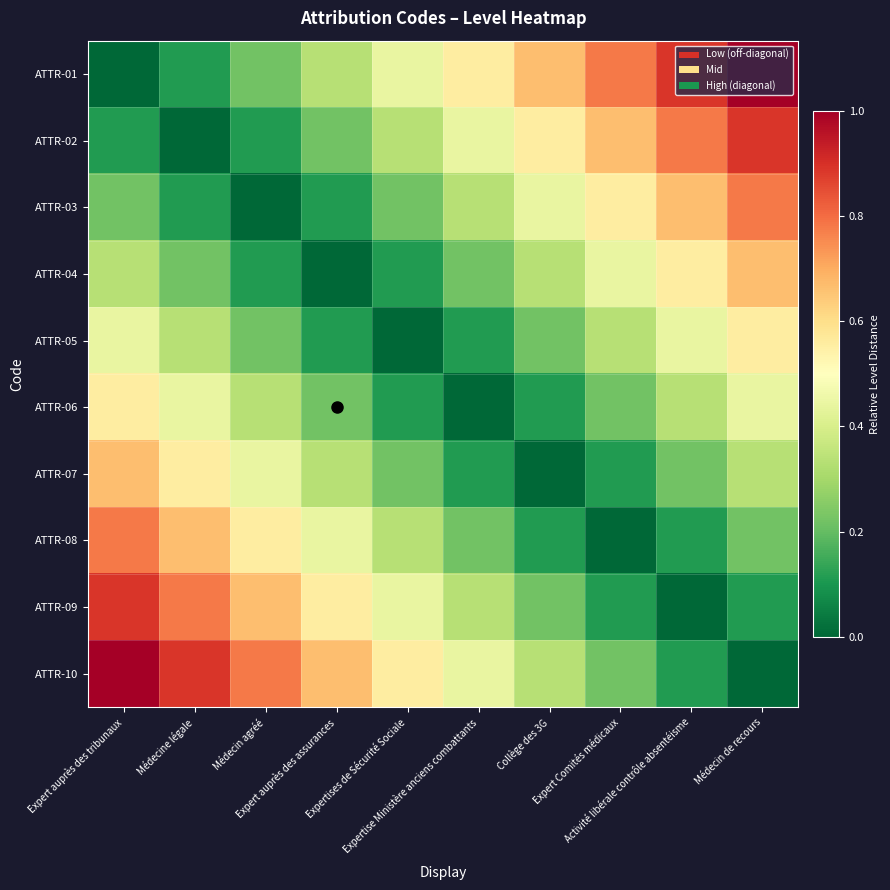

Reading left to right, what are all the values shown in this chart?

ATTR-01: Expert auprès des tribunaux=0.0	Médecine légale=0.1	Médecin agréé=0.2	Expert auprès des assurances=0.3	Expertises de Sécurité Sociale=0.4	Expertise Ministère anciens combattants=0.6	Collège des 3G=0.7	Expert Comités médicaux=0.8	Activité libérale contrôle absentéisme=0.9	Médecin de recours=1.0
ATTR-02: Expert auprès des tribunaux=0.1	Médecine légale=0.0	Médecin agréé=0.1	Expert auprès des assurances=0.2	Expertises de Sécurité Sociale=0.3	Expertise Ministère anciens combattants=0.4	Collège des 3G=0.6	Expert Comités médicaux=0.7	Activité libérale contrôle absentéisme=0.8	Médecin de recours=0.9
ATTR-03: Expert auprès des tribunaux=0.2	Médecine légale=0.1	Médecin agréé=0.0	Expert auprès des assurances=0.1	Expertises de Sécurité Sociale=0.2	Expertise Ministère anciens combattants=0.3	Collège des 3G=0.4	Expert Comités médicaux=0.6	Activité libérale contrôle absentéisme=0.7	Médecin de recours=0.8
ATTR-04: Expert auprès des tribunaux=0.3	Médecine légale=0.2	Médecin agréé=0.1	Expert auprès des assurances=0.0	Expertises de Sécurité Sociale=0.1	Expertise Ministère anciens combattants=0.2	Collège des 3G=0.3	Expert Comités médicaux=0.4	Activité libérale contrôle absentéisme=0.6	Médecin de recours=0.7
ATTR-05: Expert auprès des tribunaux=0.4	Médecine légale=0.3	Médecin agréé=0.2	Expert auprès des assurances=0.1	Expertises de Sécurité Sociale=0.0	Expertise Ministère anciens combattants=0.1	Collège des 3G=0.2	Expert Comités médicaux=0.3	Activité libérale contrôle absentéisme=0.4	Médecin de recours=0.6
ATTR-06: Expert auprès des tribunaux=0.6	Médecine légale=0.4	Médecin agréé=0.3	Expert auprès des assurances=0.2	Expertises de Sécurité Sociale=0.1	Expertise Ministère anciens combattants=0.0	Collège des 3G=0.1	Expert Comités médicaux=0.2	Activité libérale contrôle absentéisme=0.3	Médecin de recours=0.4
ATTR-07: Expert auprès des tribunaux=0.7	Médecine légale=0.6	Médecin agréé=0.4	Expert auprès des assurances=0.3	Expertises de Sécurité Sociale=0.2	Expertise Ministère anciens combattants=0.1	Collège des 3G=0.0	Expert Comités médicaux=0.1	Activité libérale contrôle absentéisme=0.2	Médecin de recours=0.3
ATTR-08: Expert auprès des tribunaux=0.8	Médecine légale=0.7	Médecin agréé=0.6	Expert auprès des assurances=0.4	Expertises de Sécurité Sociale=0.3	Expertise Ministère anciens combattants=0.2	Collège des 3G=0.1	Expert Comités médicaux=0.0	Activité libérale contrôle absentéisme=0.1	Médecin de recours=0.2
ATTR-09: Expert auprès des tribunaux=0.9	Médecine légale=0.8	Médecin agréé=0.7	Expert auprès des assurances=0.6	Expertises de Sécurité Sociale=0.4	Expertise Ministère anciens combattants=0.3	Collège des 3G=0.2	Expert Comités médicaux=0.1	Activité libérale contrôle absentéisme=0.0	Médecin de recours=0.1
ATTR-10: Expert auprès des tribunaux=1.0	Médecine légale=0.9	Médecin agréé=0.8	Expert auprès des assurances=0.7	Expertises de Sécurité Sociale=0.6	Expertise Ministère anciens combattants=0.4	Collège des 3G=0.3	Expert Comités médicaux=0.2	Activité libérale contrôle absentéisme=0.1	Médecin de recours=0.0